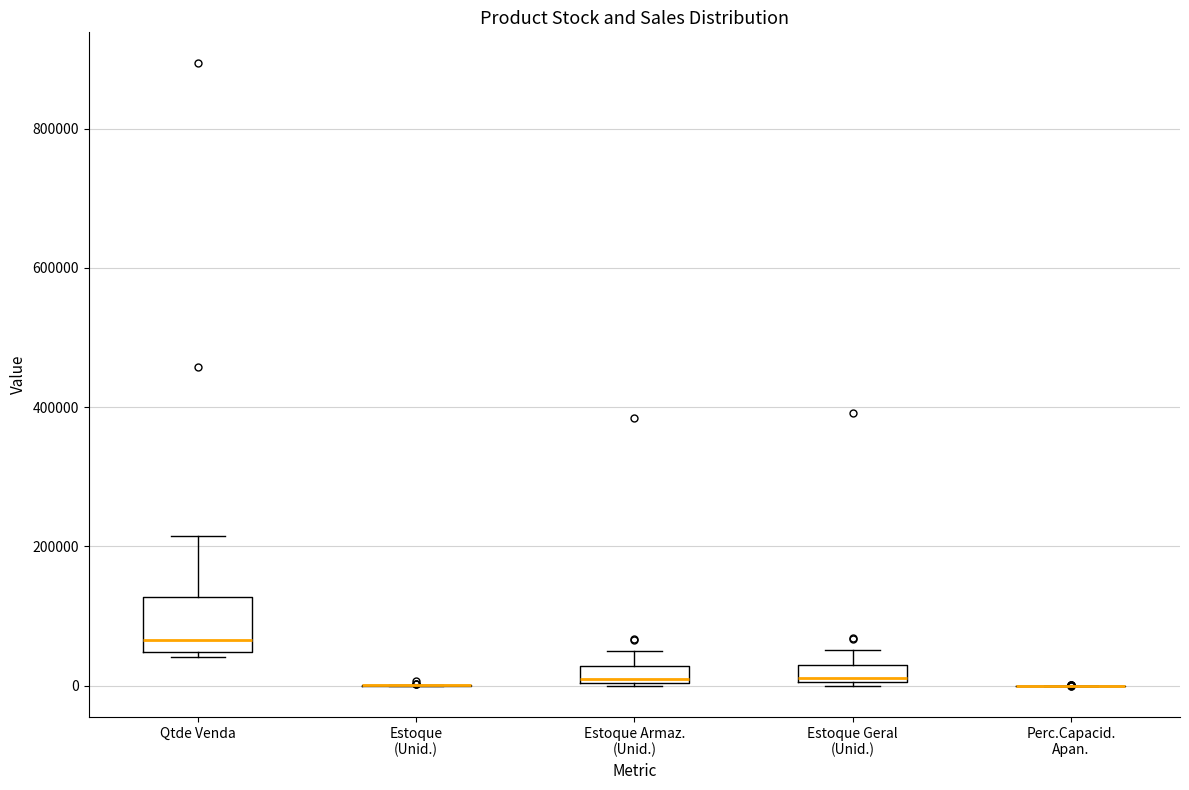

Which box is the tallest, from its lower edge to its upper edge?

Qtde Venda